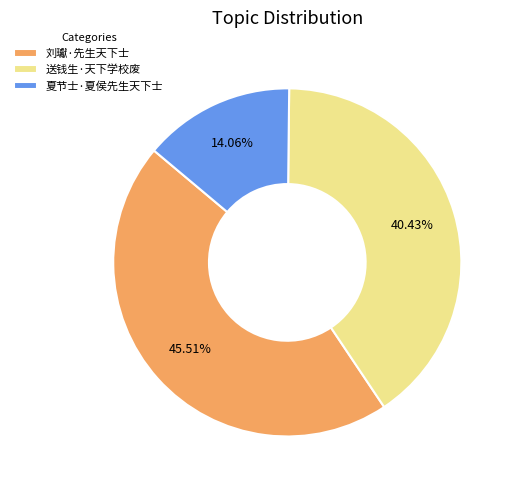

What is the smallest slice in the pie chart?

夏节士·夏侯先生天下士